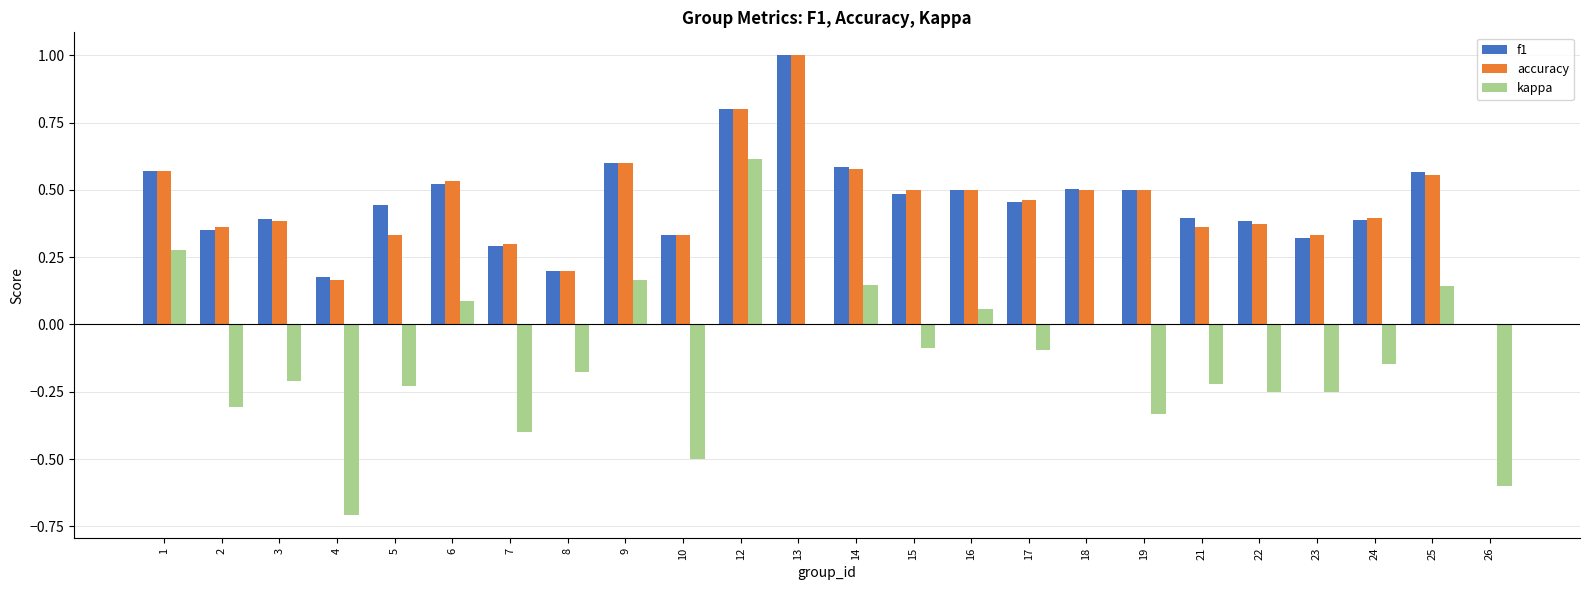

What is the sum of all kappa values?

-3.0